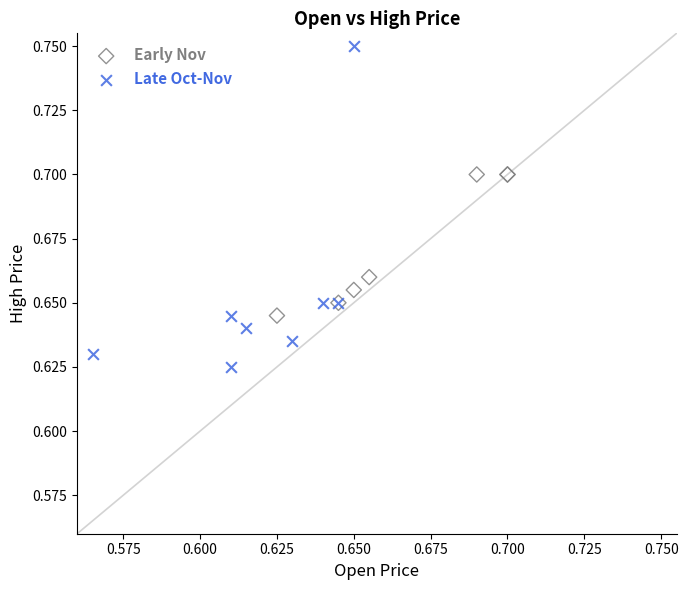

Which series reaches the maximum Y coordinate?

Late Oct-Nov